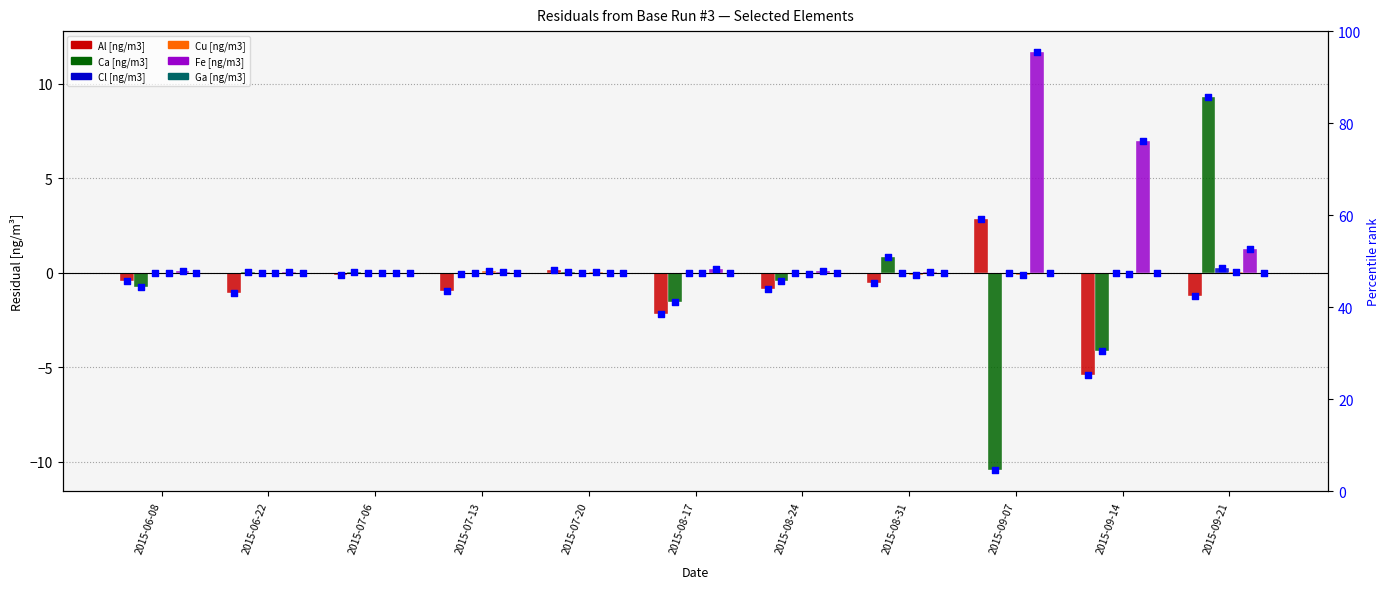

Which series has the largest total across all categories?

Fe [ng/m3]